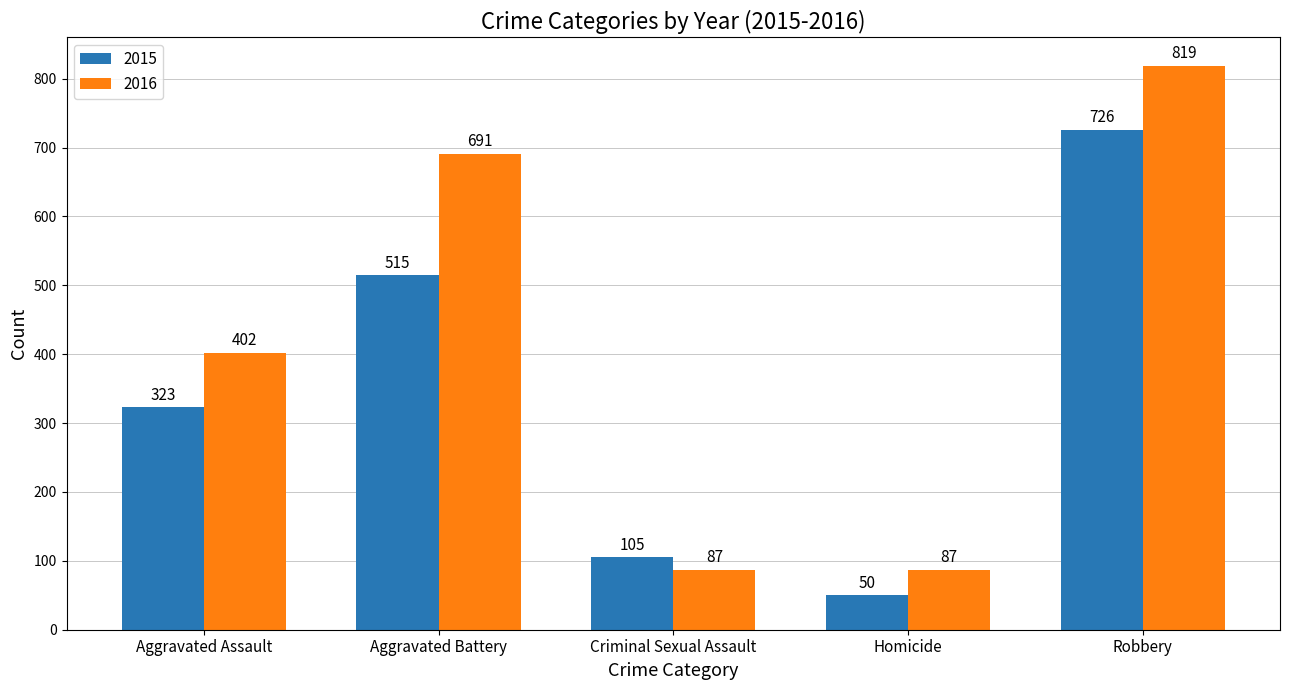

What is the value of the 2015 bar at the 4th from the left?

50